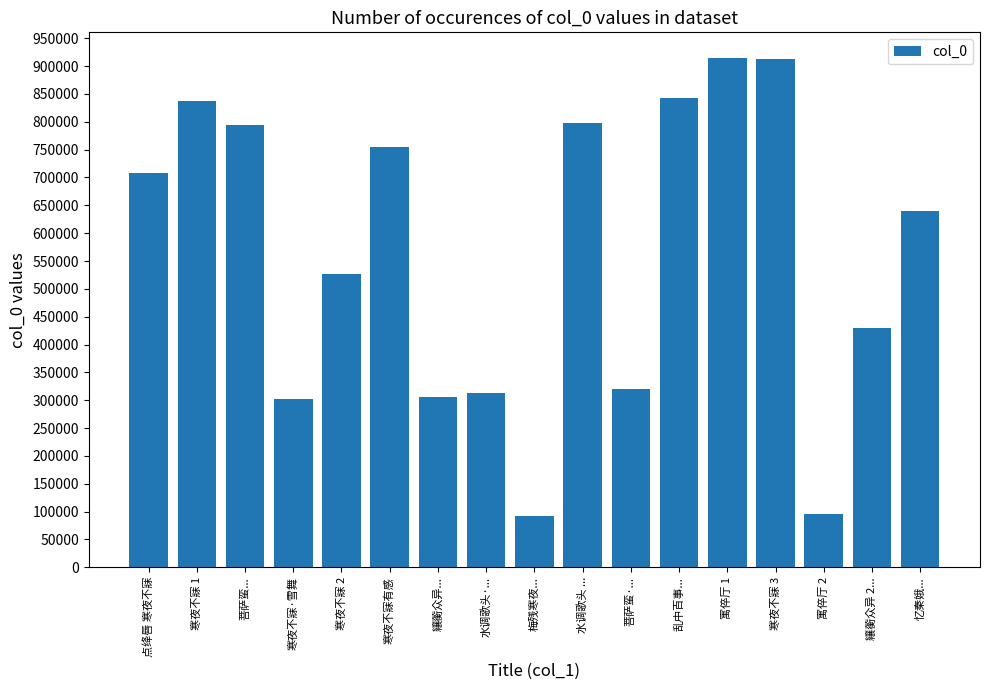

Between 寒夜不寐 3 and 乱中百事..., which is larger?

寒夜不寐 3